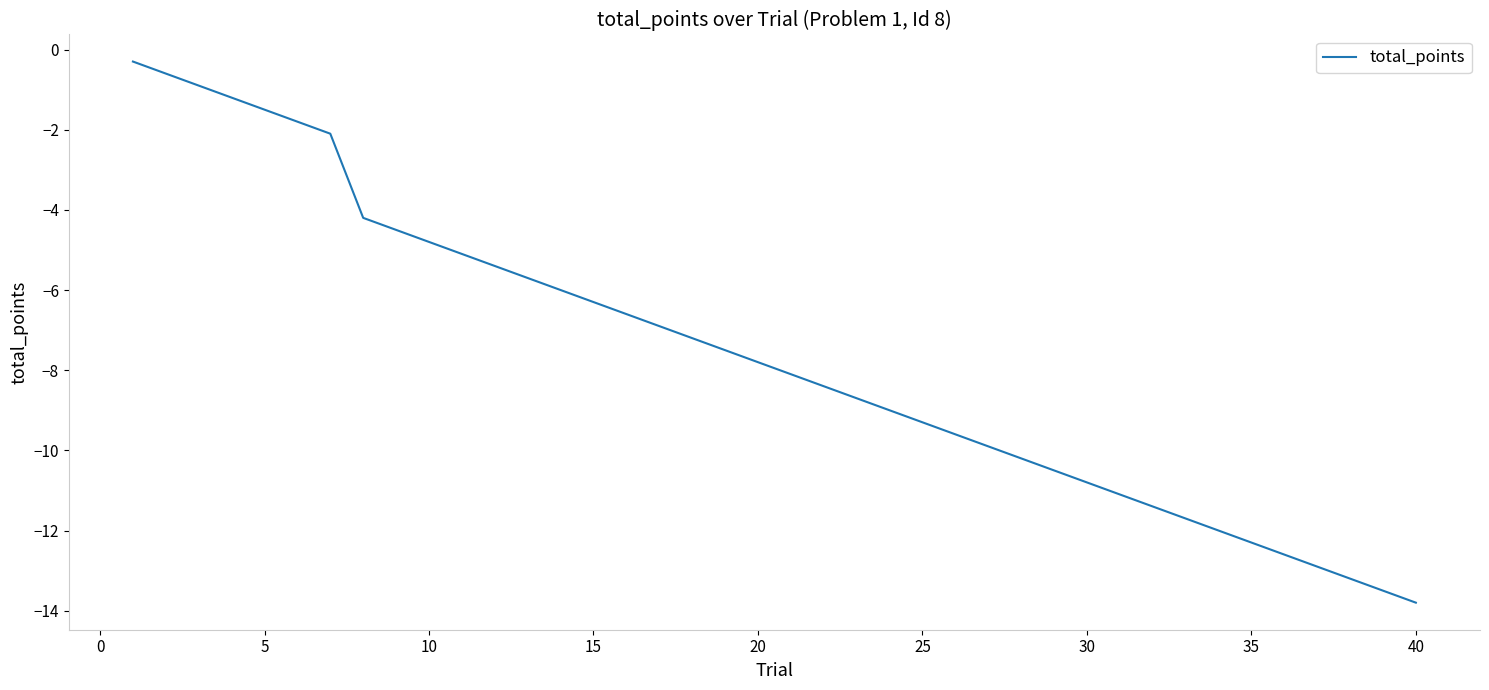

What is the smallest value displayed?

-13.8